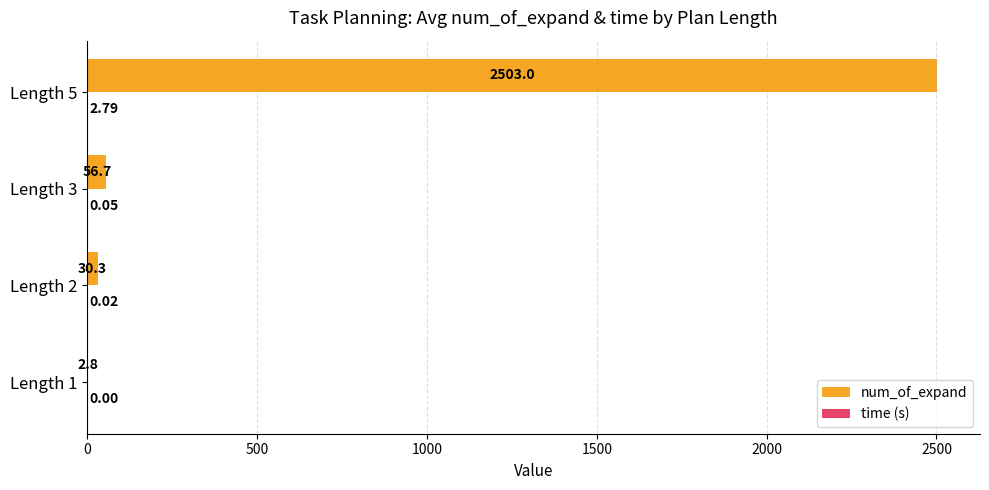

What is the sum of the num_of_expand values at Length 1 and Length 2?

33.1